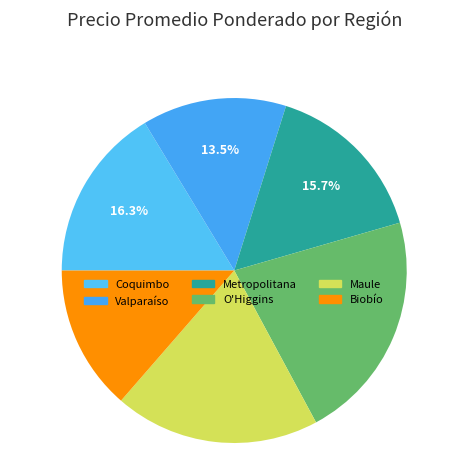

How many slices are in this pie chart?

6